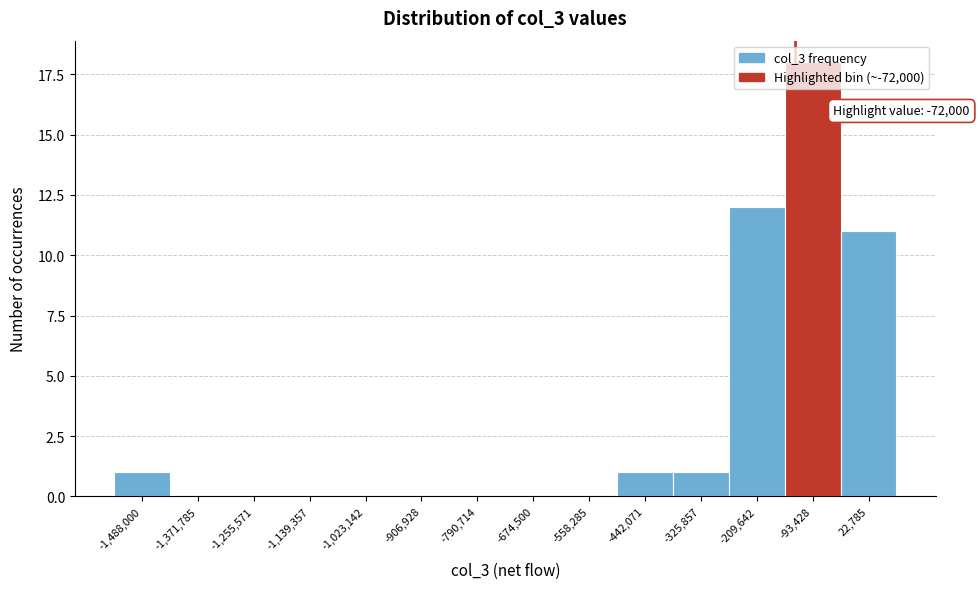

True or false: the data shows 27 at -93,428.

False